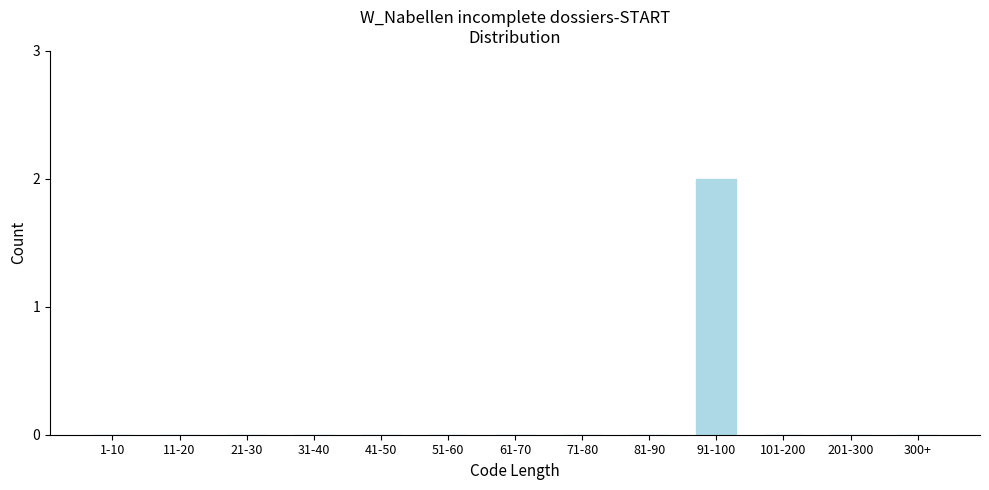

Reading left to right, transcribe all the data shown in this chart.

1-10=0	11-20=0	21-30=0	31-40=0	41-50=0	51-60=0	61-70=0	71-80=0	81-90=0	91-100=2	101-200=0	201-300=0	300+=0